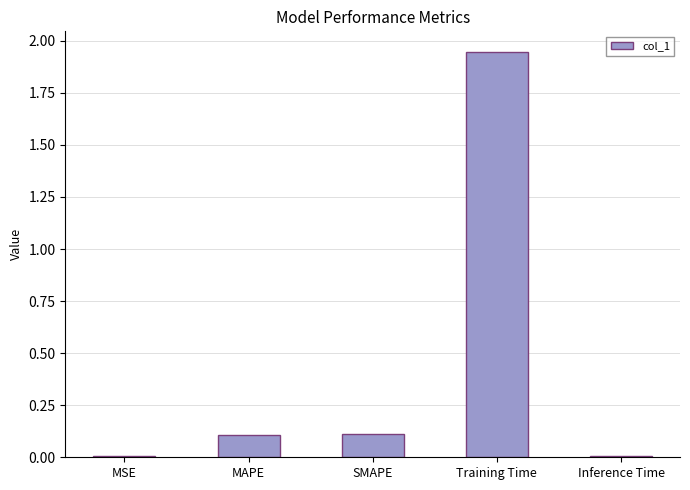

True or false: the data shows 3.1 at Training Time.

False